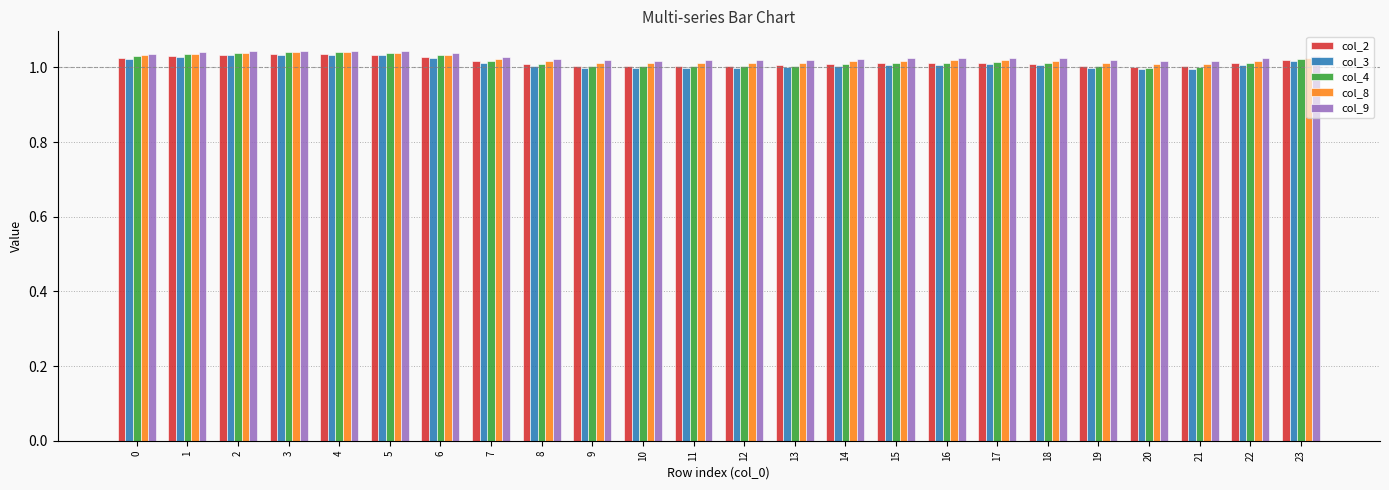

Which series has the widest spread of values?

col_4